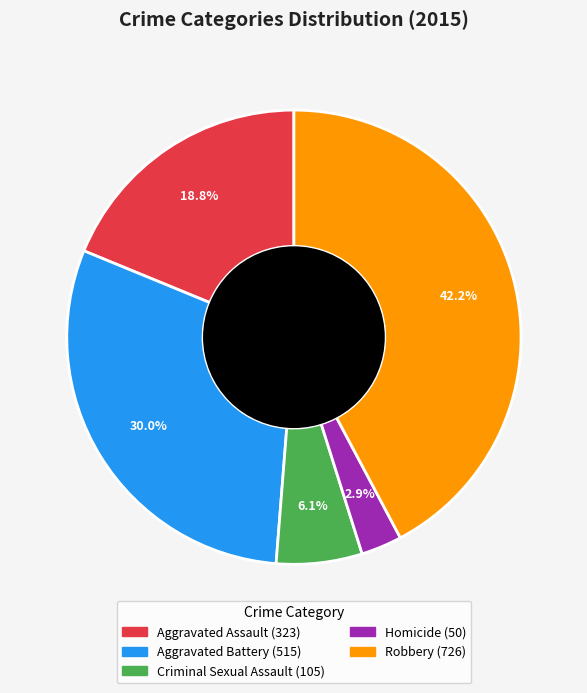

Which has a higher value, Criminal Sexual Assault or Aggravated Assault?

Aggravated Assault